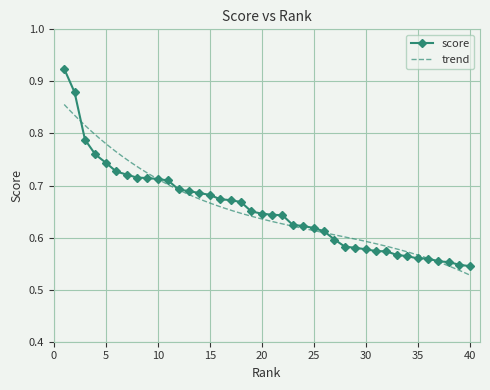

How many values are between 0 and 1?

40